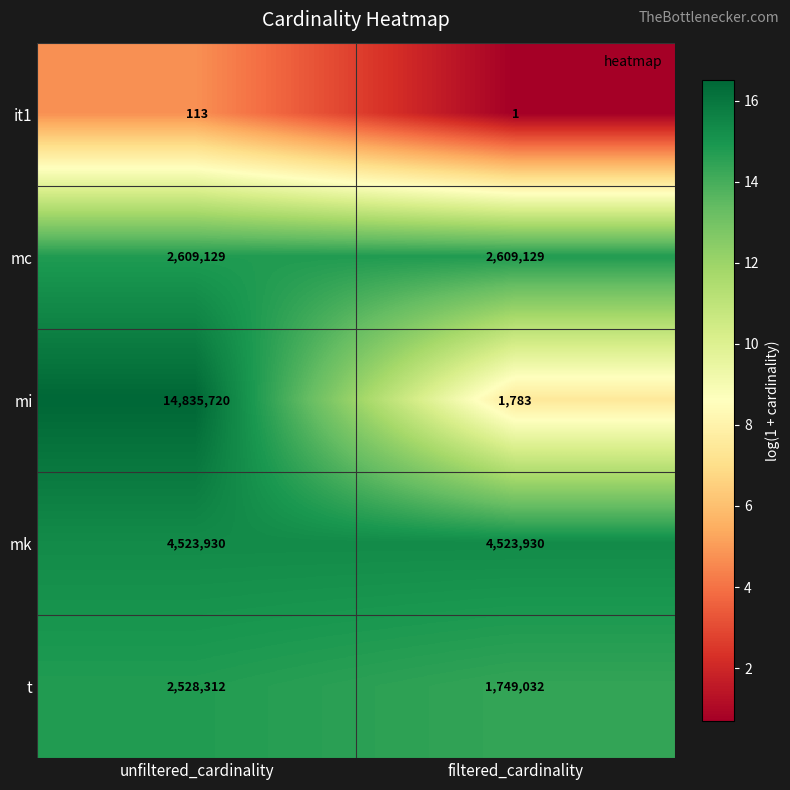

What is the smallest value displayed?

1